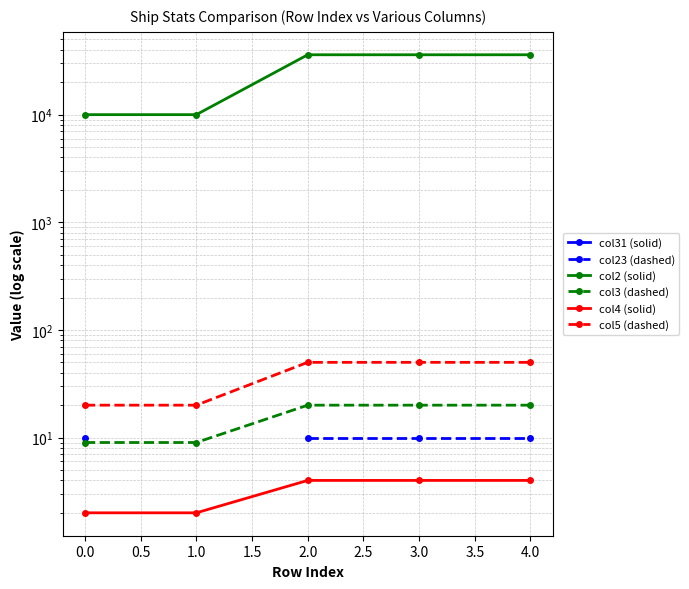

How many col5 (dashed) values are between 20 and 50?

5